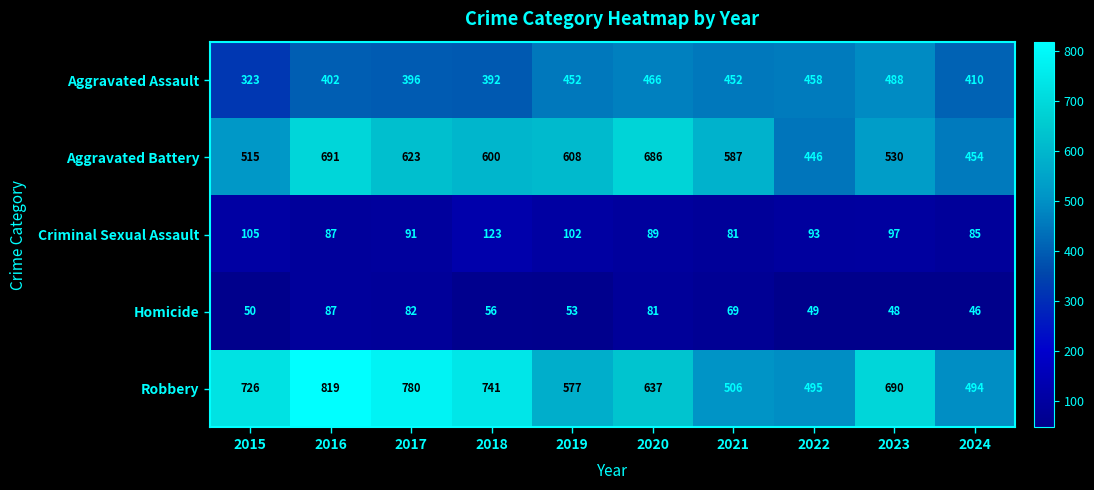

How many categories are shown in the chart?

10